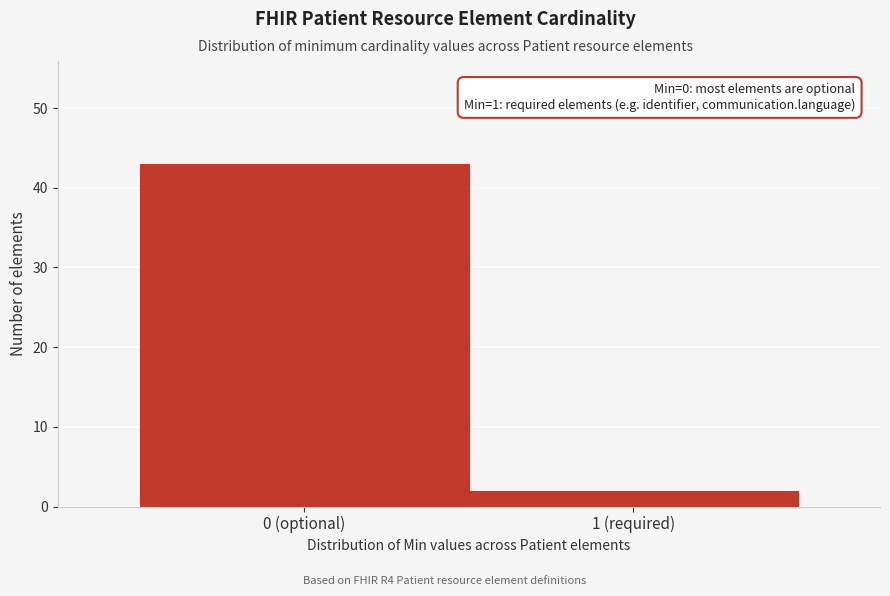

Reading left to right, list all the values displayed in this chart.

0 (optional)=43	1 (required)=2